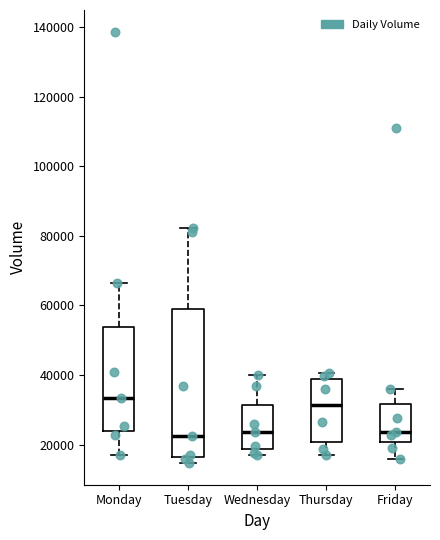

Which box is the tallest, from its lower edge to its upper edge?

Tuesday